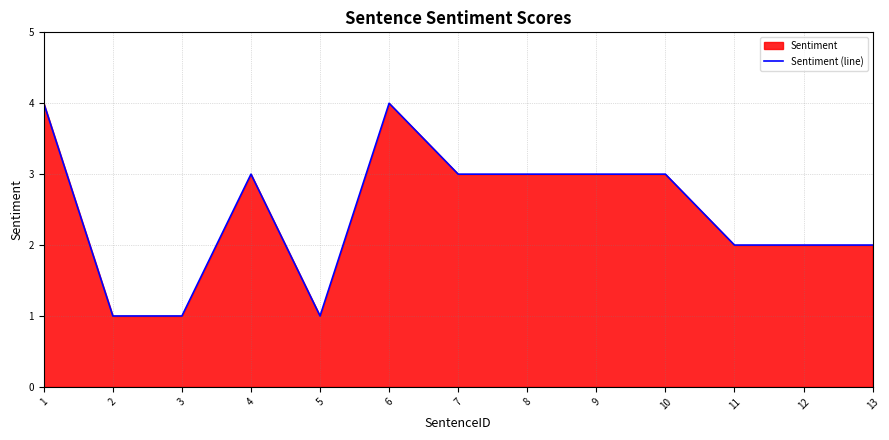

Approximately how many times larger is the value at 1 compared to 10?

1.3